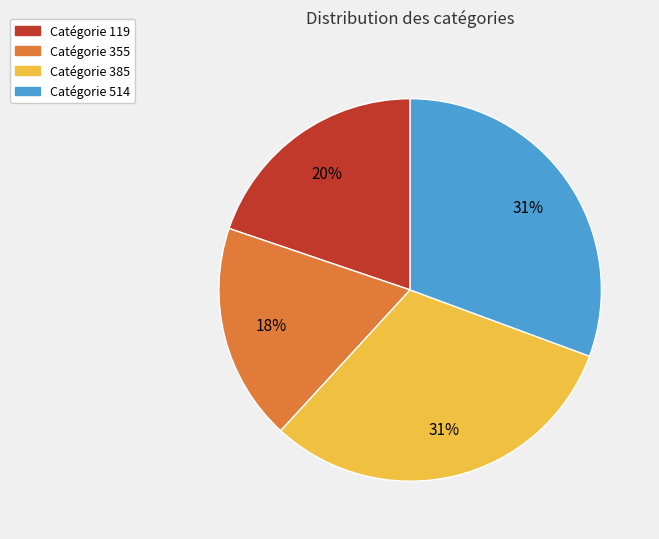

To the nearest percent, what is the average slice percentage?

25%